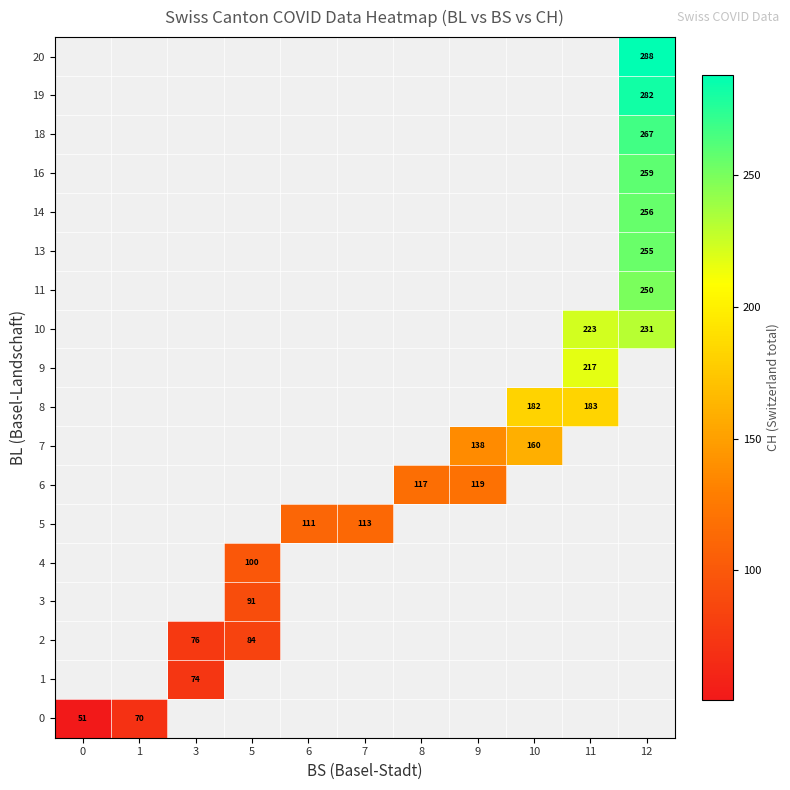

The 18 series shows 176 at 12. True or false?

False